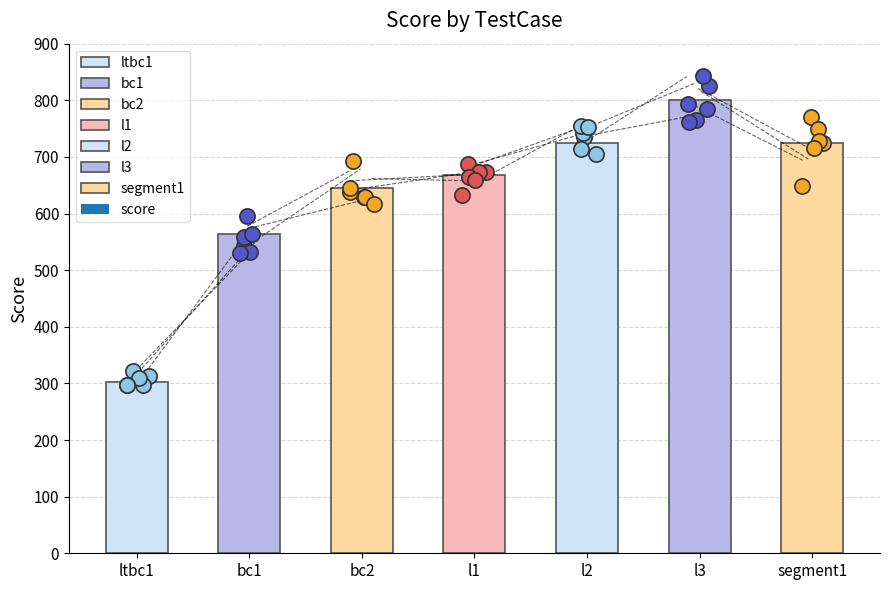

What is the change in value from bc1 to l2?

+162